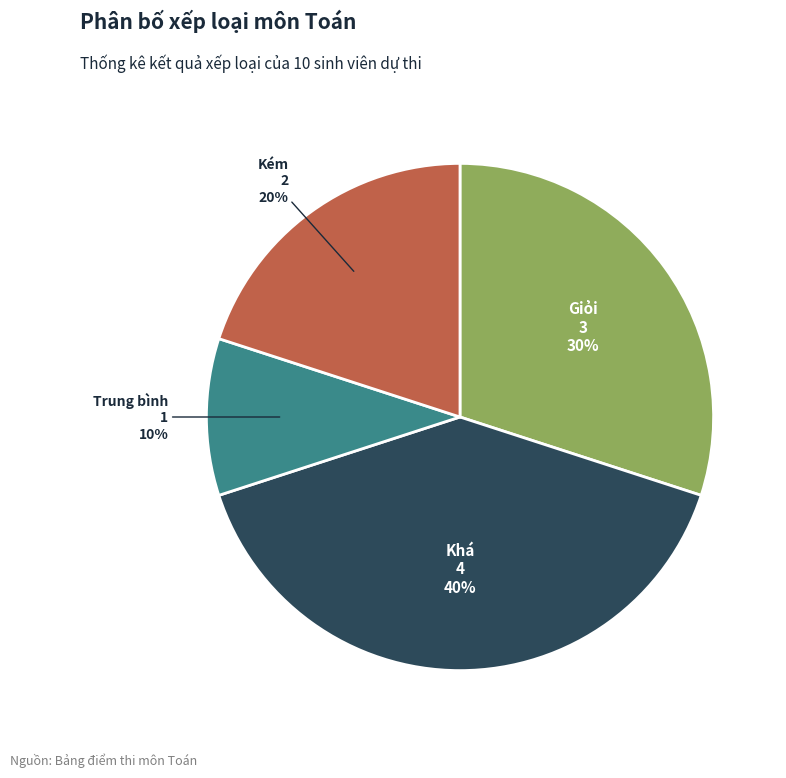

Combined, do Giỏi and Khá account for over 50%?

Yes